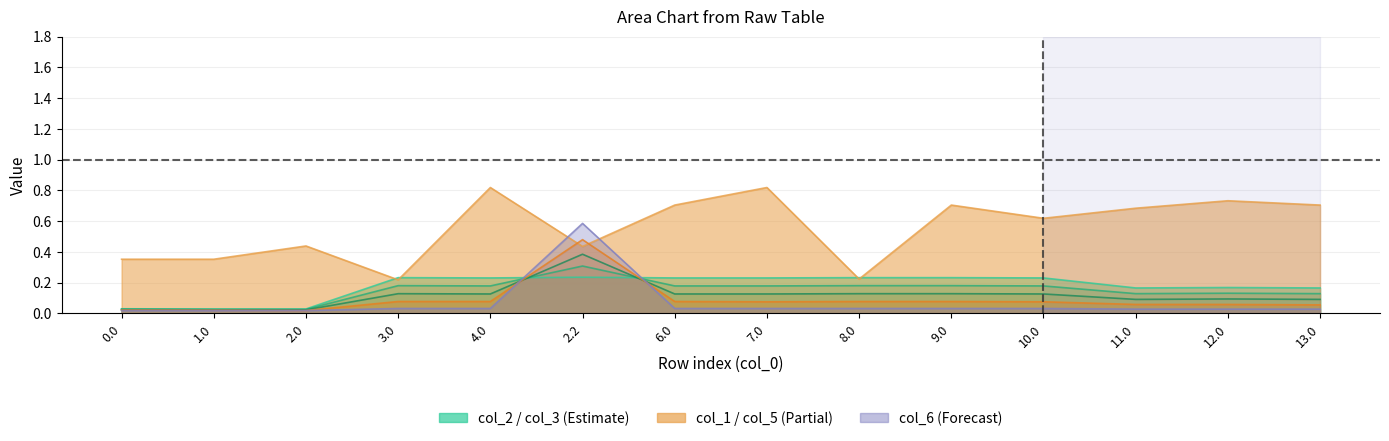

At which category does the chart reach its peak across all series?

4.0